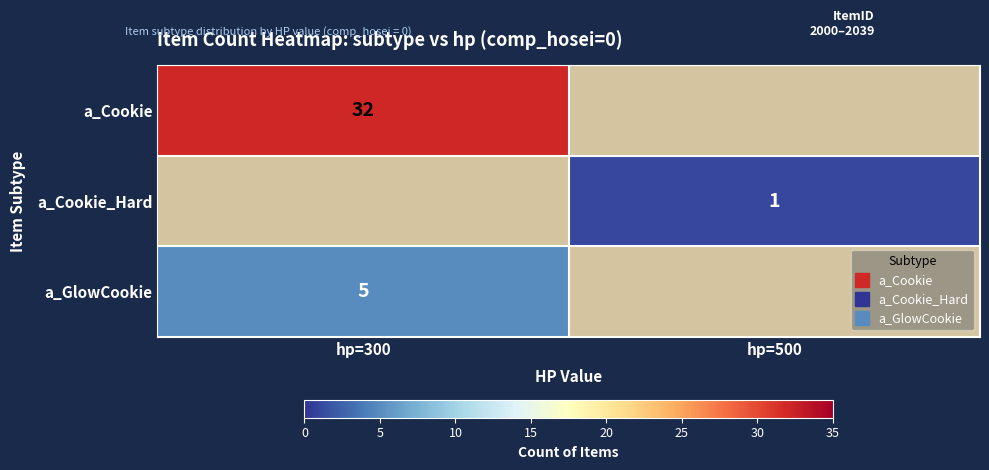

The value of a_Cookie_Hard at hp=500 is 1.0. True or false?

True